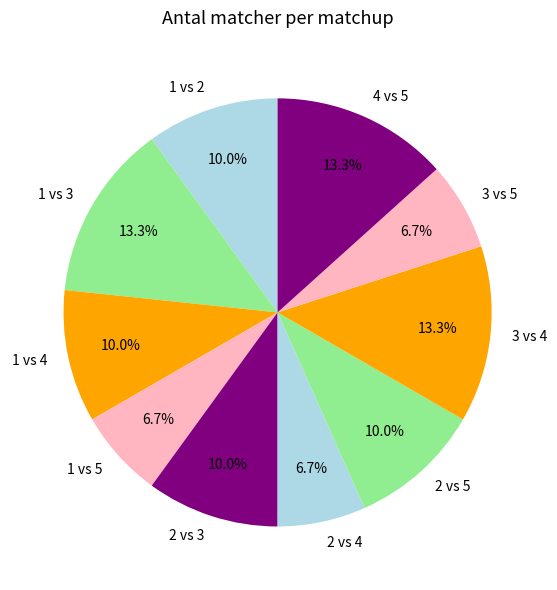

Do 1 vs 3 and 3 vs 4 together represent more than half of the pie?

No